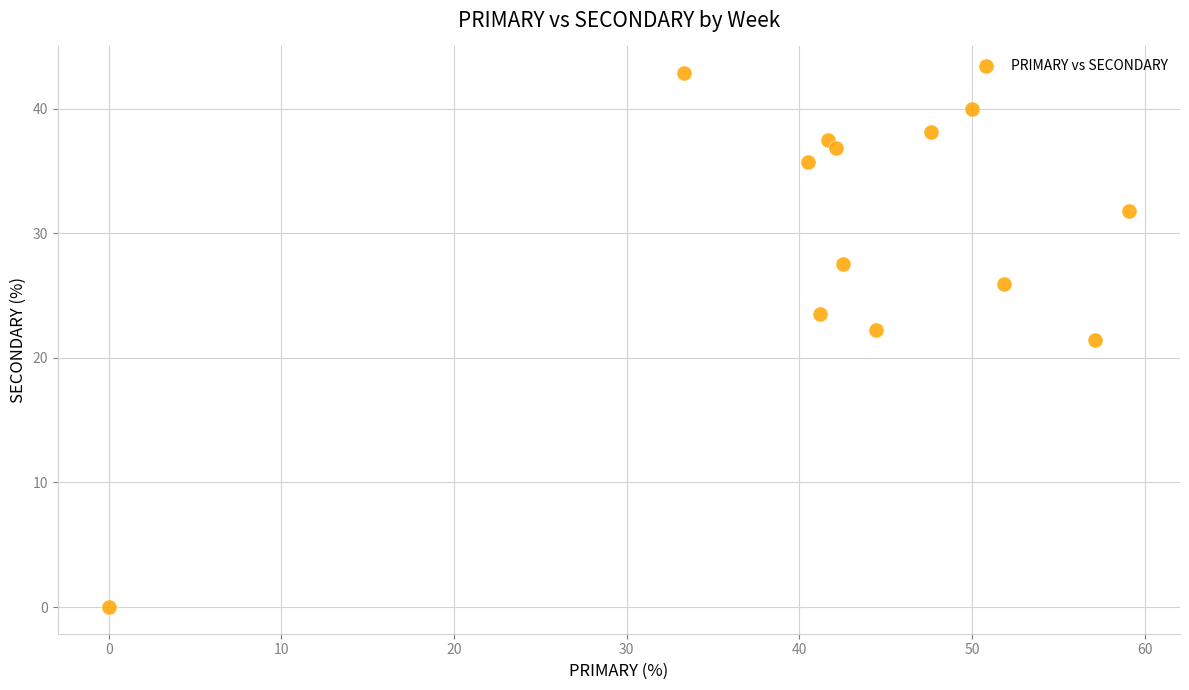

What is the range of X values (max minus min)?

59.1